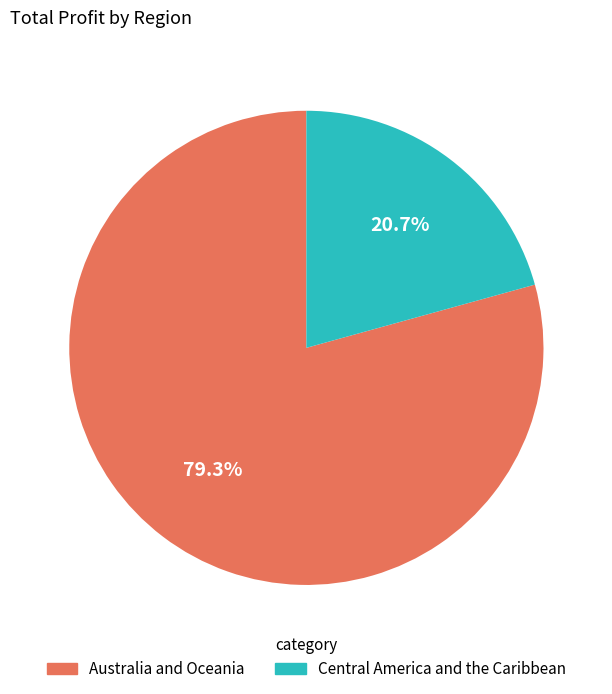

What is the ratio of the value at Central America and the Caribbean to the value at Australia and Oceania?

0.3